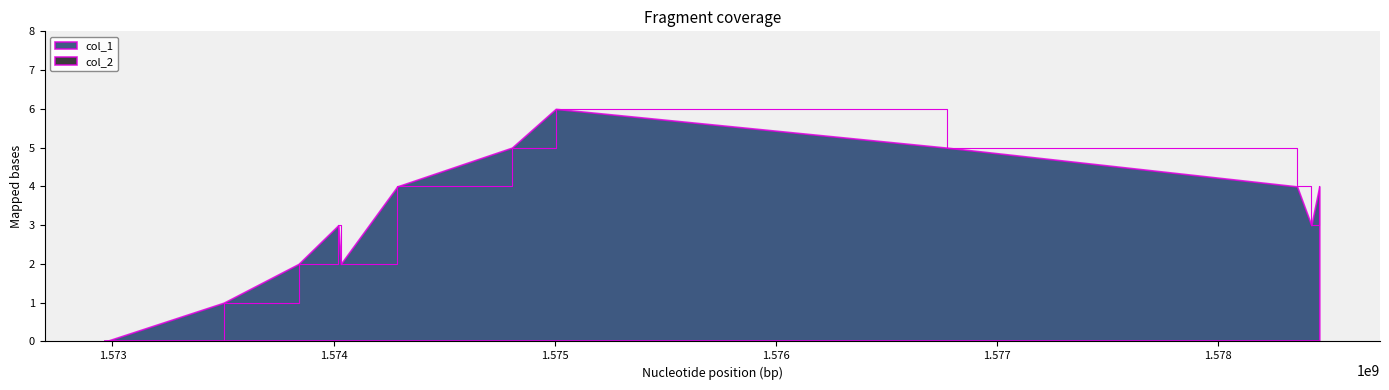

List the labels in order of value, smallest first.

1572967538, 1573503142, 1573841569, 1574032465, 1574021640, 1578420834, 1574288063, 1578356048, 1578456806, 1574806468, 1576772025, 1575004382